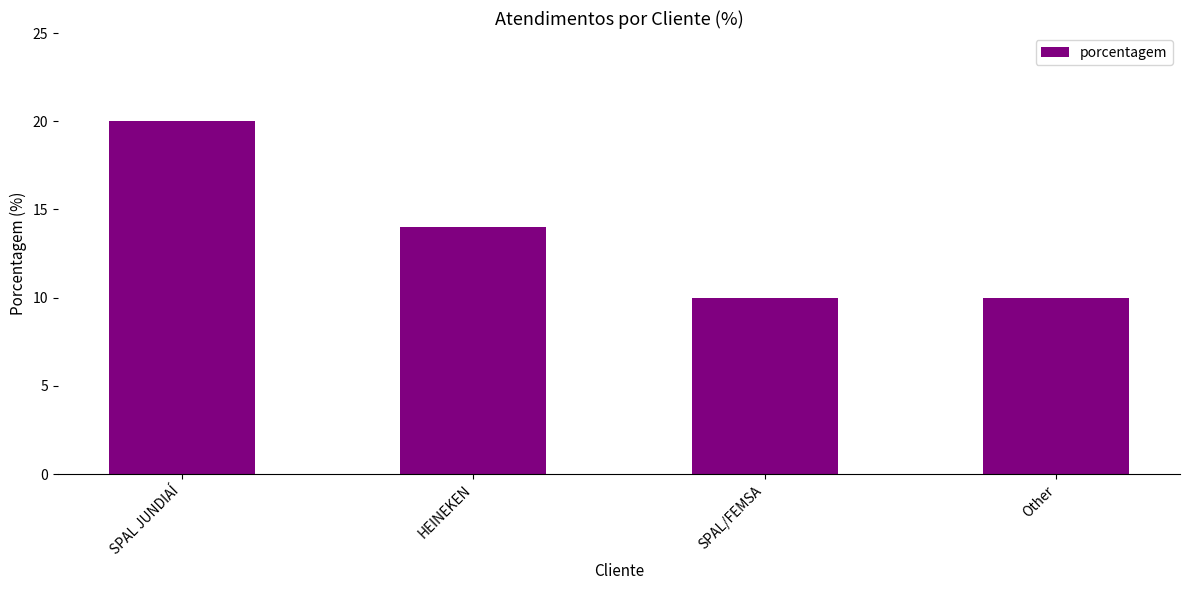

What is the greatest value displayed?

20